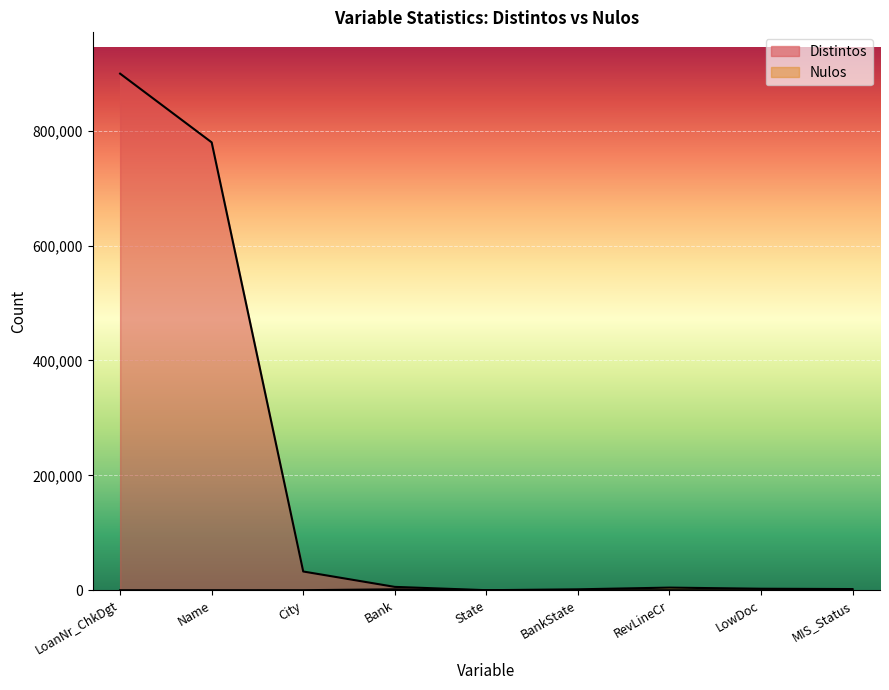

What is the label of the 5th point from the right?

State